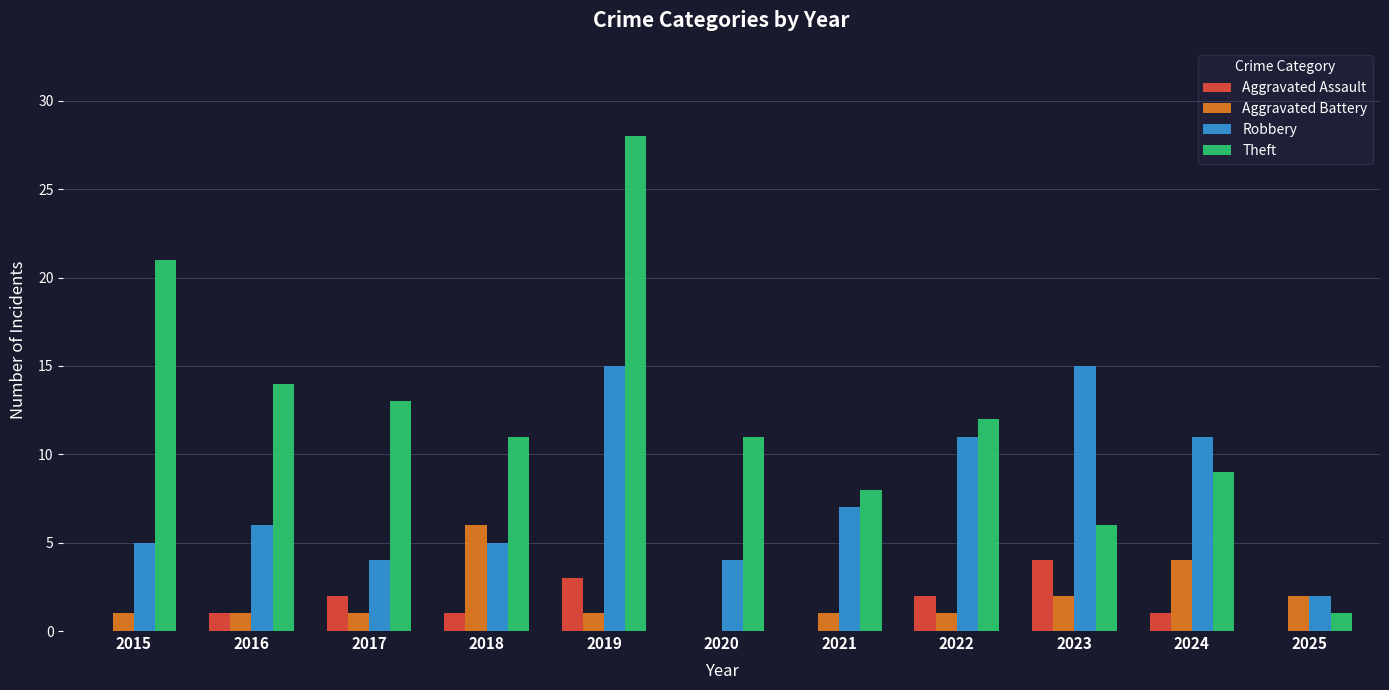

At which category is the sum across all series the highest?

2019